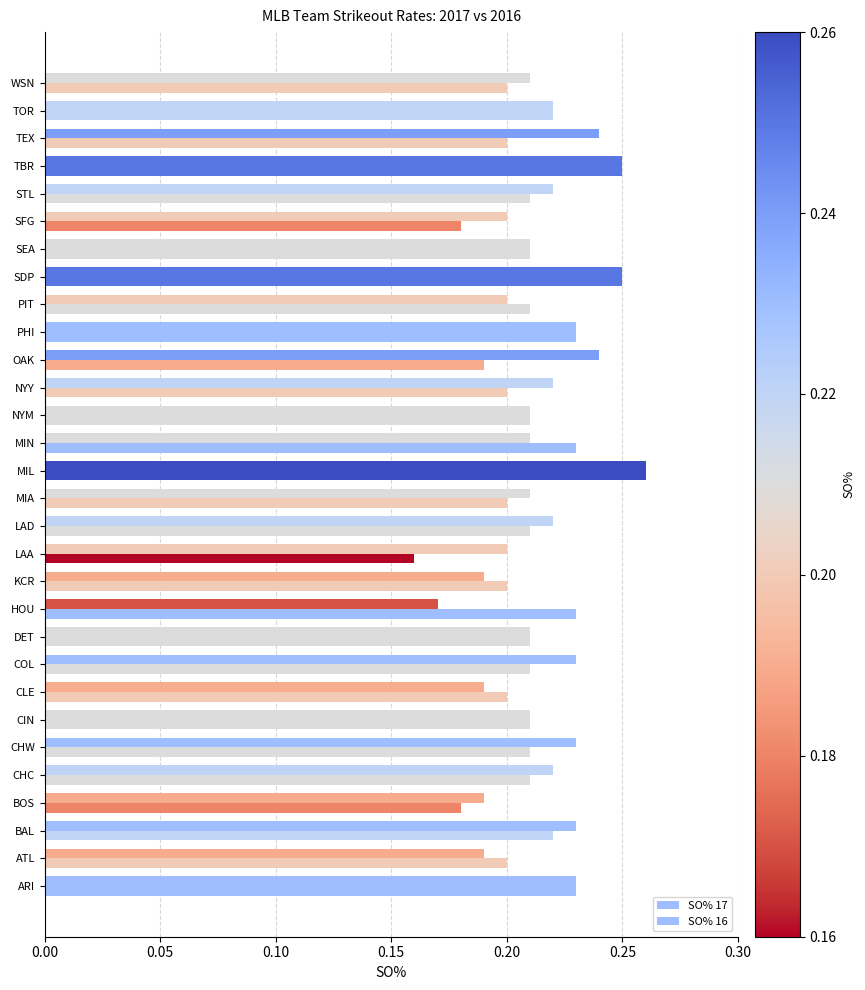

Rank the series by their maximum value, from lowest to highest.

SO% 17, SO% 16